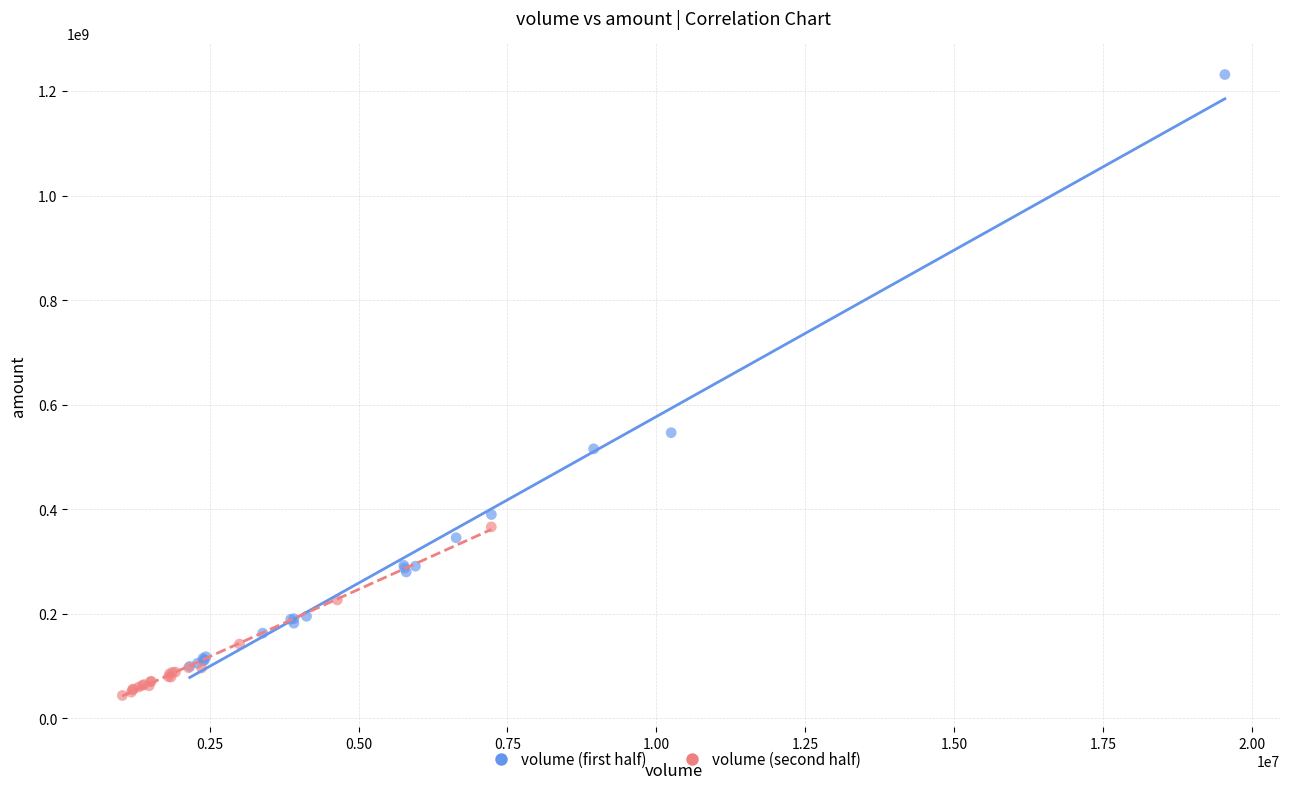

Which series reaches the minimum Y coordinate?

volume (second half)